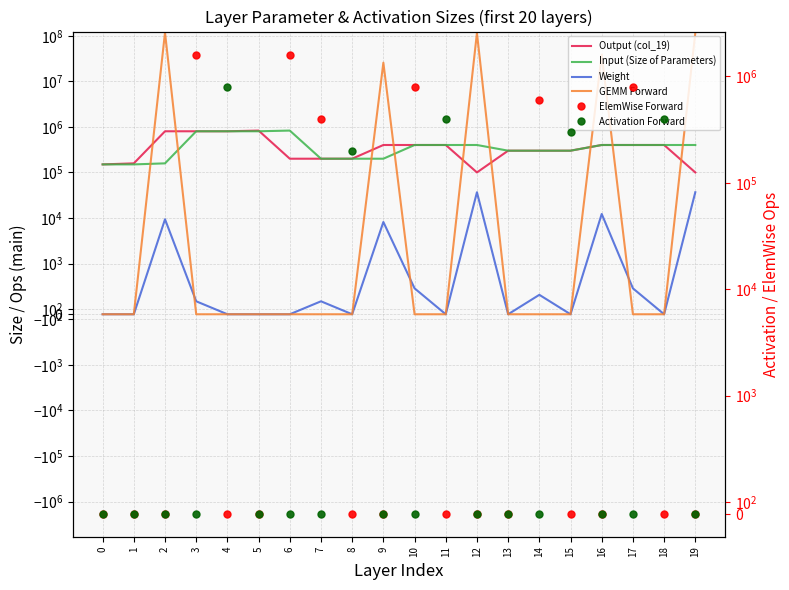

How many data points in Input (Size of Parameters) are above 401408?

4